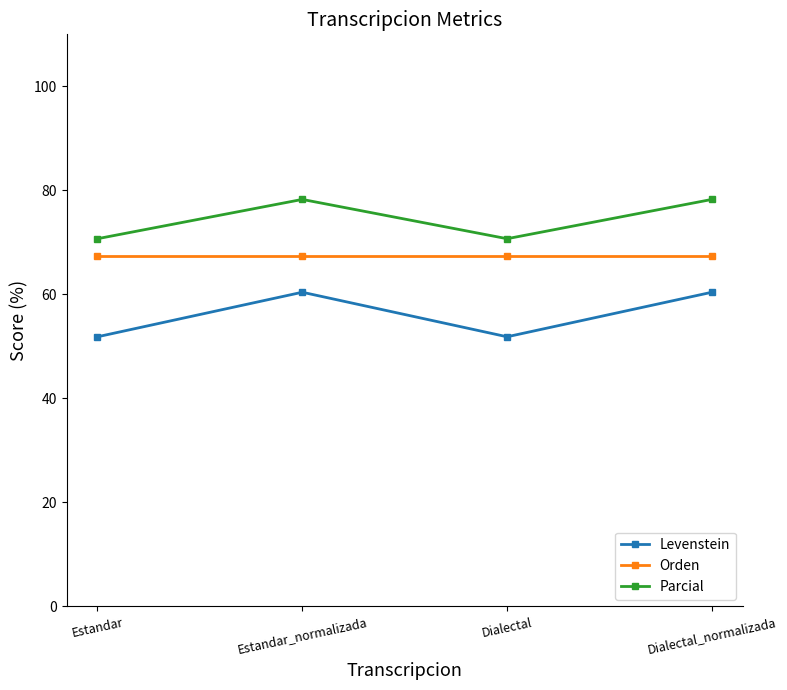

Is it true that Orden equals 67.4 at Dialectal_normalizada?

True